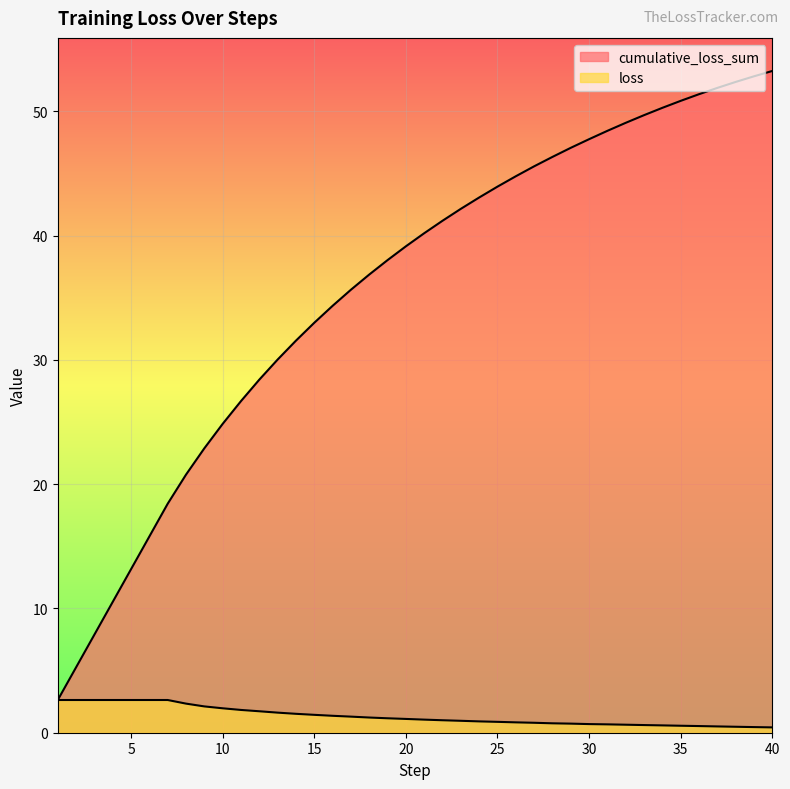

True or false: cumulative_loss_sum and loss cross at least once.

False